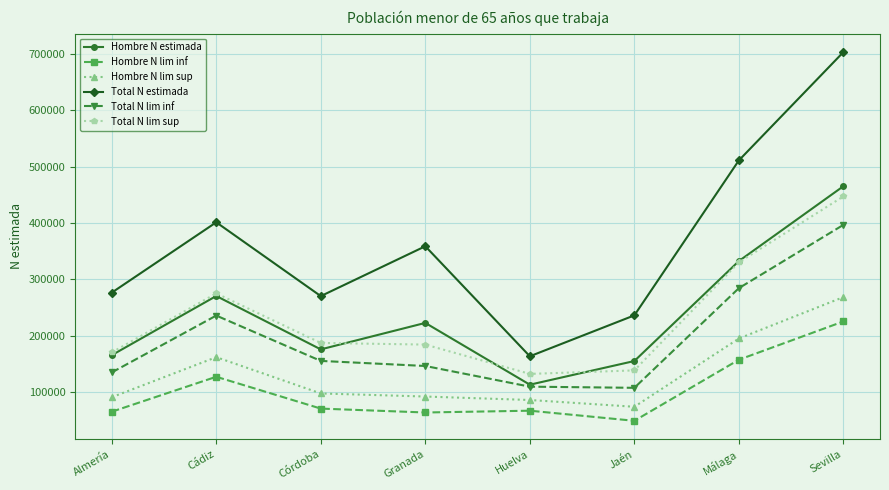

What is the label of the 8th point from the left?

Sevilla